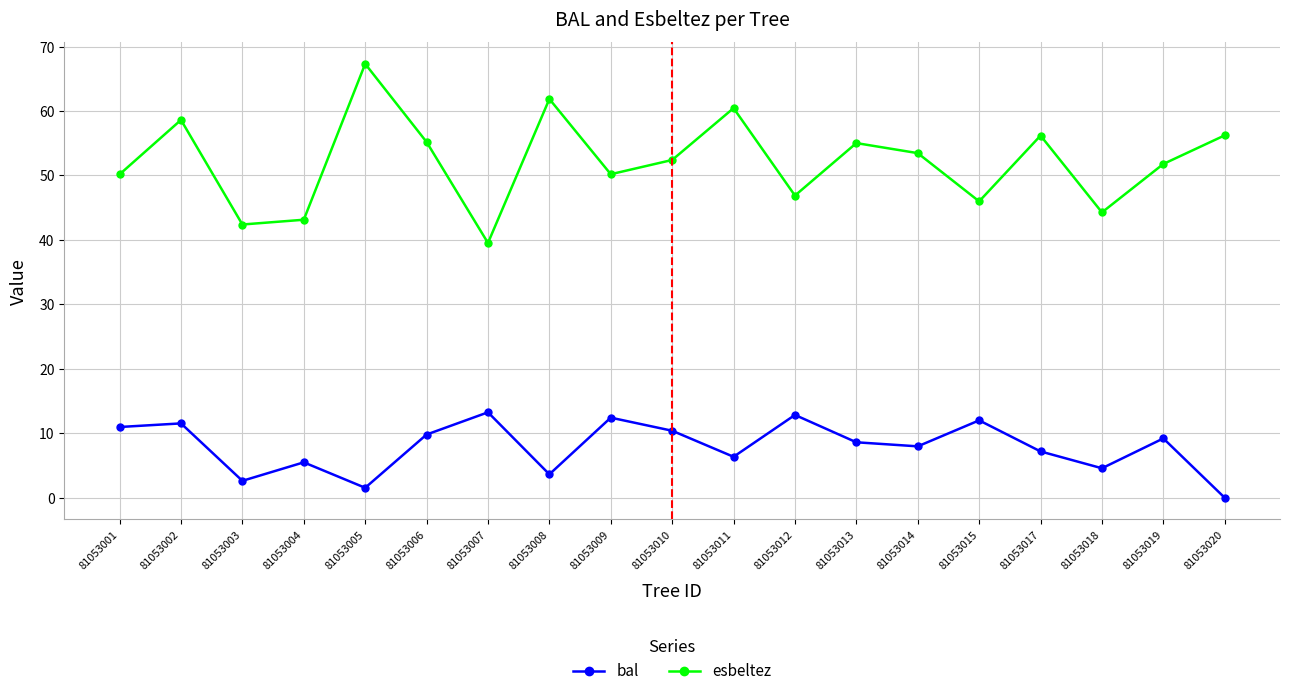

Which series has the widest spread of values?

esbeltez